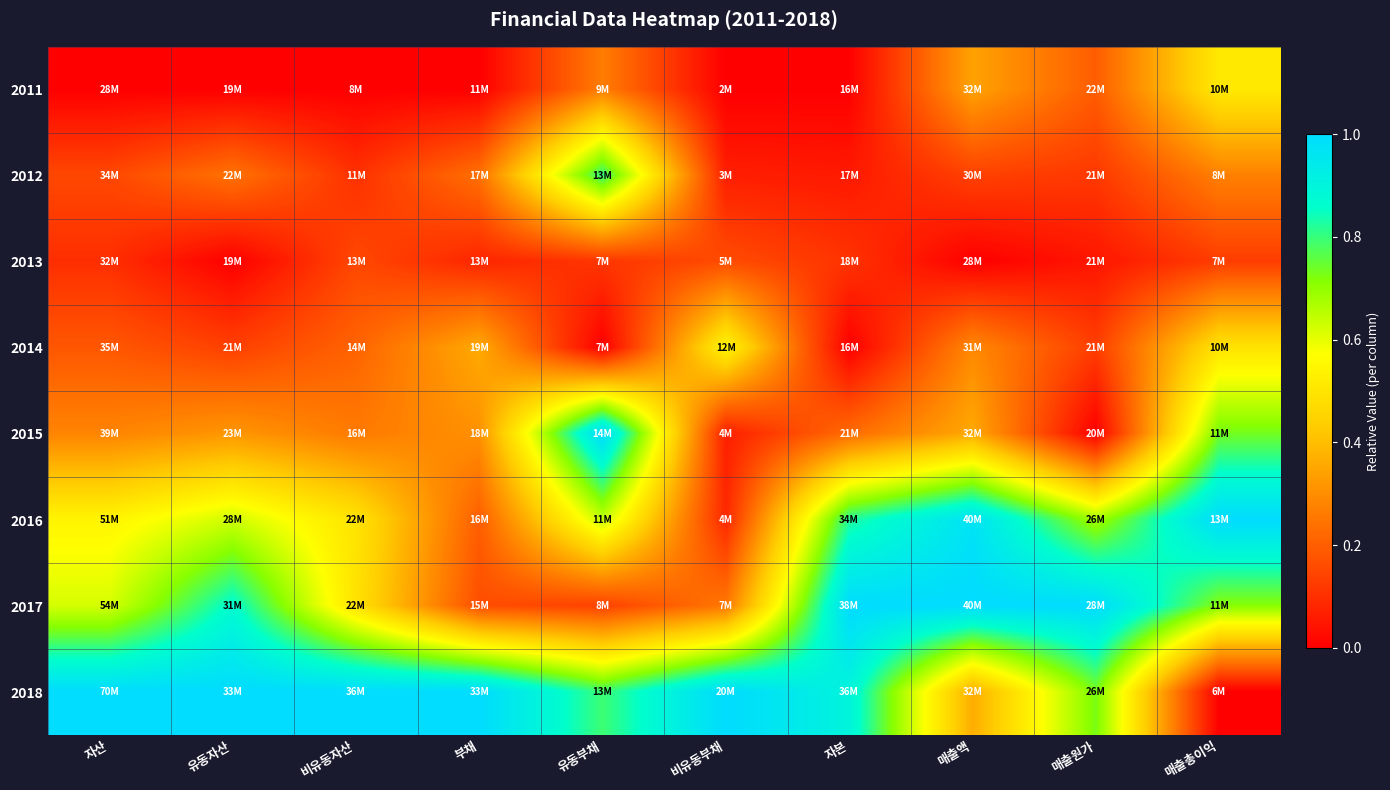

What is the spread (max minus min) of values at 매출총이익?

1.0